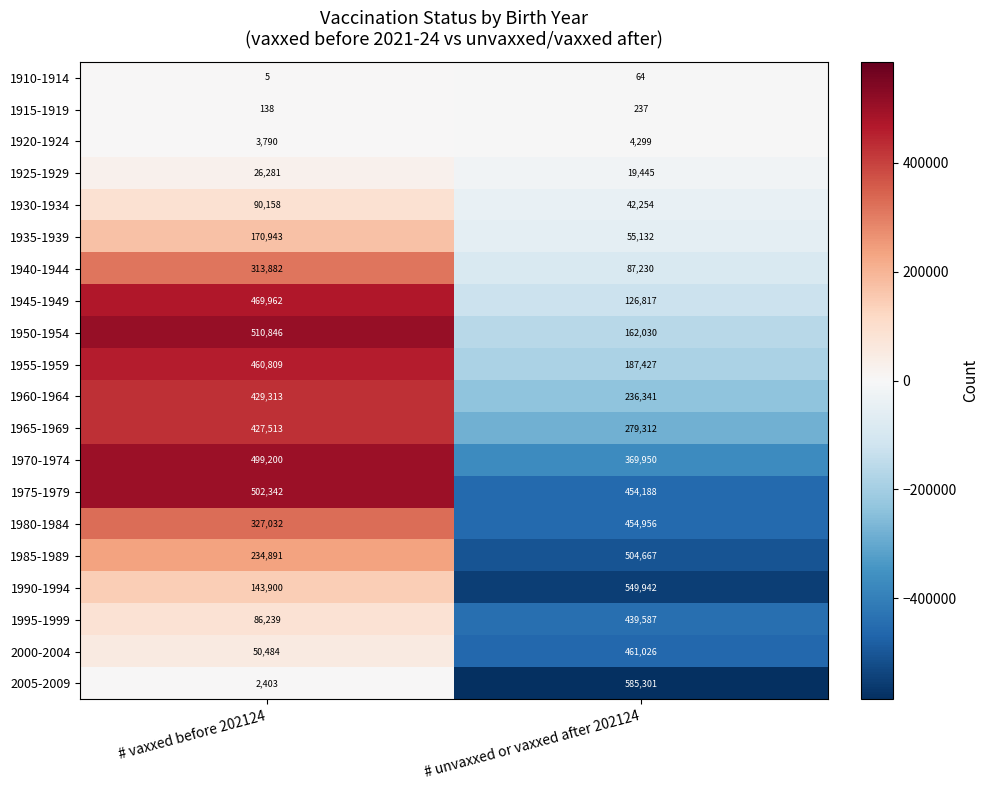

How many values in the 1960-1964 series are below 429313?

1